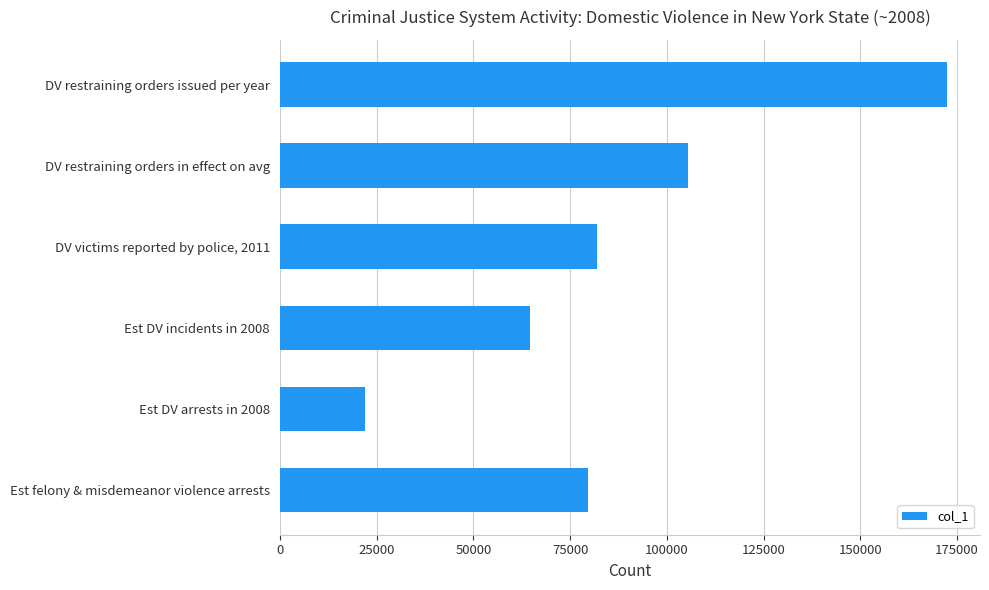

True or false: the data shows 105393.5 at DV restraining orders in effect on avg.

True